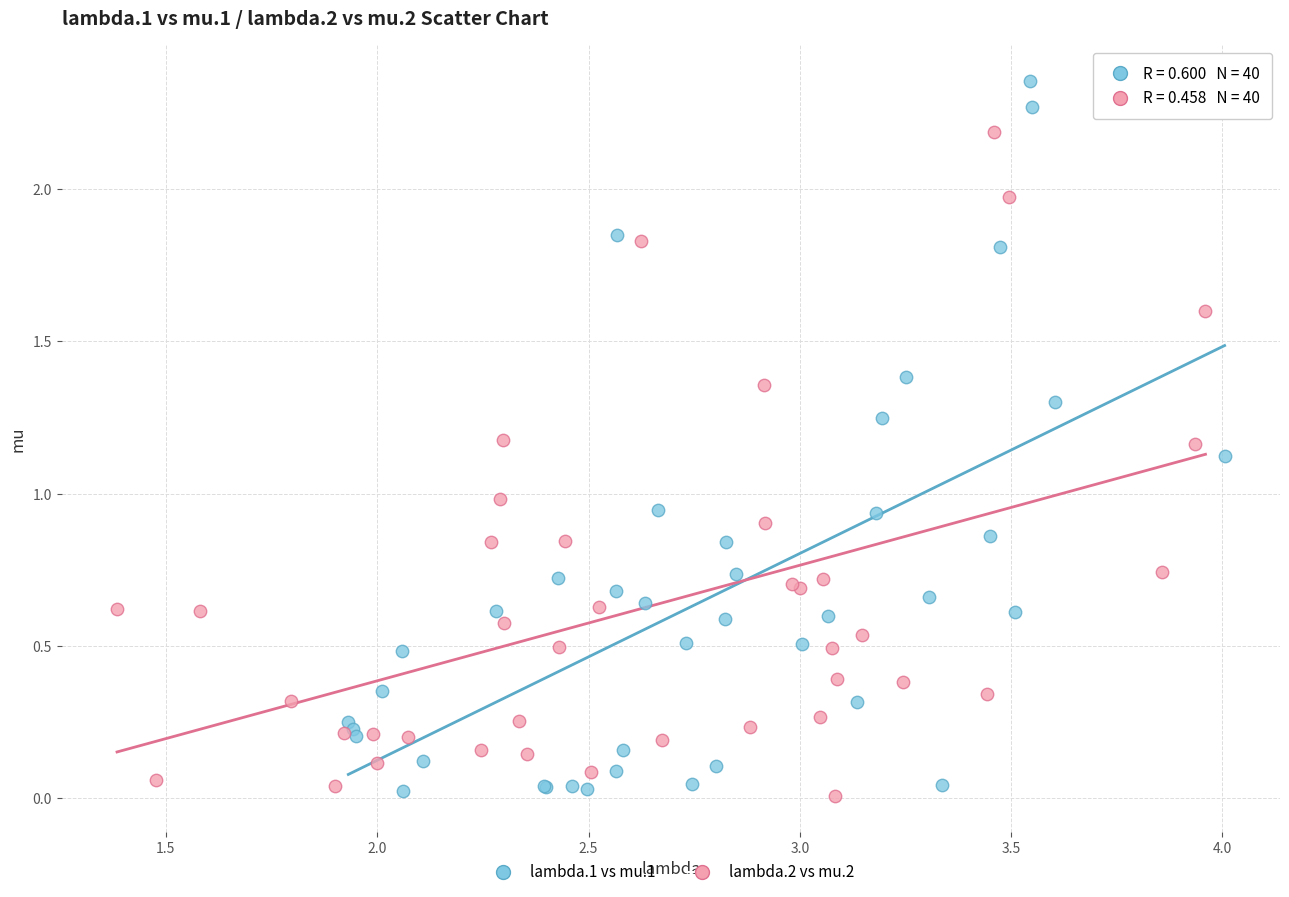

Which series reaches the maximum Y coordinate?

lambda.1 vs mu.1